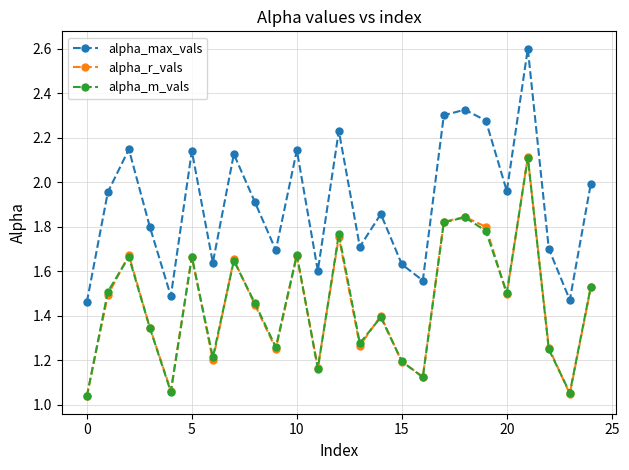

How many categories are shown in the chart?

25